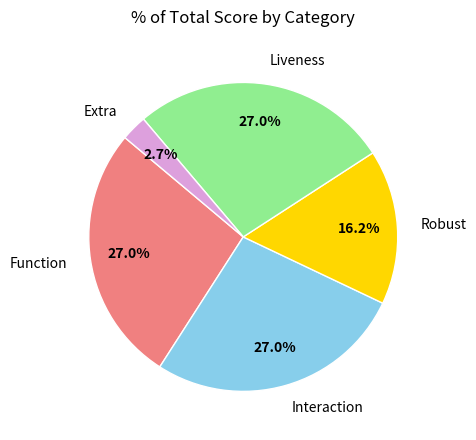

Does Robust represent more than half of the total?

No